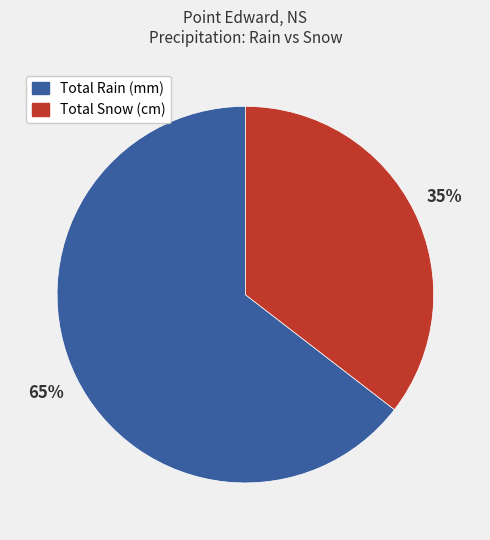

Between Total Rain (mm) and Total Snow (cm), which is larger?

Total Rain (mm)